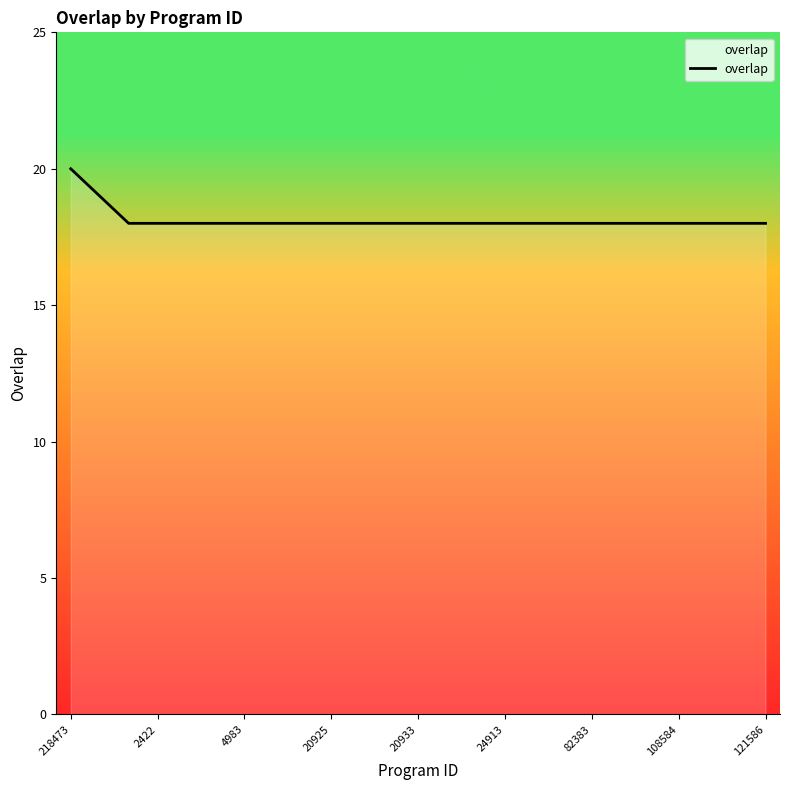

What is the average value?

18